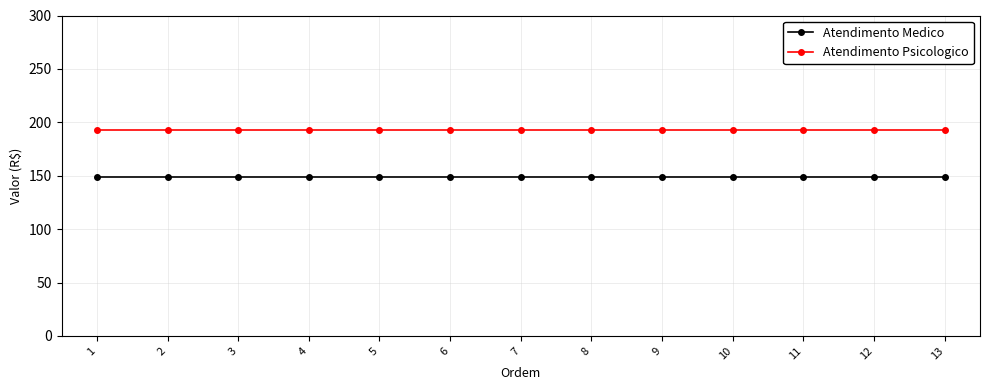

List the series in order of their overall mean, lowest first.

Atendimento Medico, Atendimento Psicologico